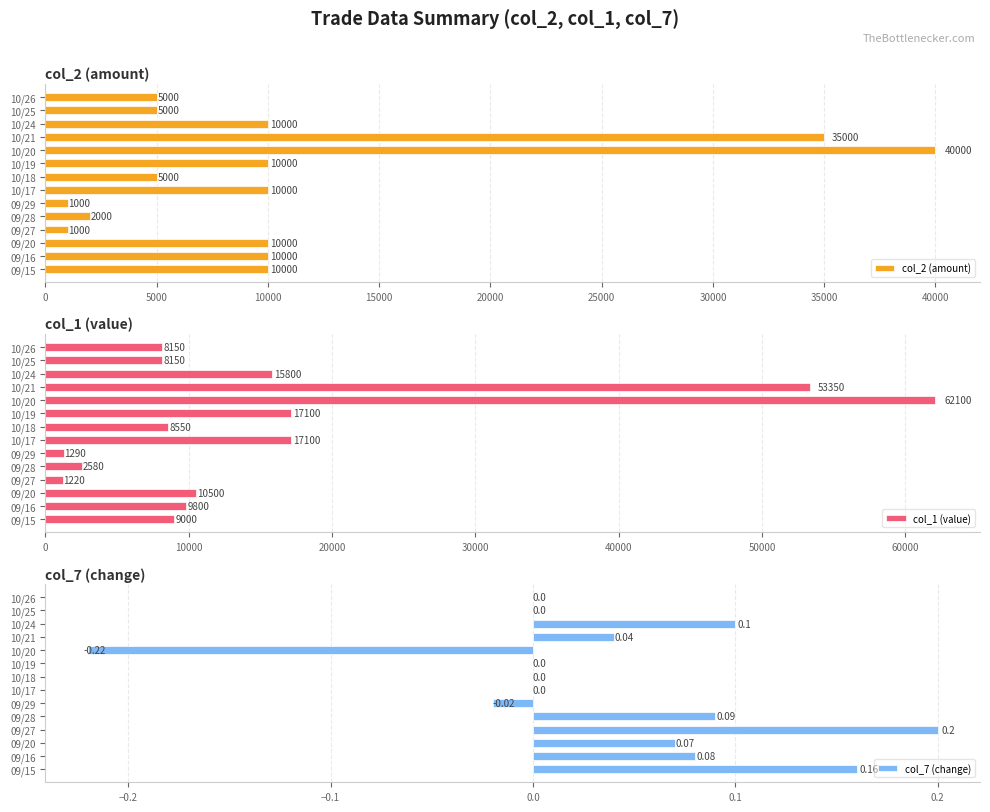

Reading left to right, transcribe all the data shown in this chart.

col_2 (amount): 10000.0	10000.0	10000.0	1000.0	2000.0	1000.0	10000.0	5000.0	10000.0	40000.0	35000.0	10000.0	5000.0	5000.0
col_1 (value): 9000.0	9800.0	10500.0	1220.0	2580.0	1290.0	17100.0	8550.0	17100.0	62100.0	53350.0	15800.0	8150.0	8150.0
col_7 (change): 0.2	0.1	0.1	0.2	0.1	-0.0	0.0	0.0	0.0	-0.2	0.0	0.1	0.0	0.0